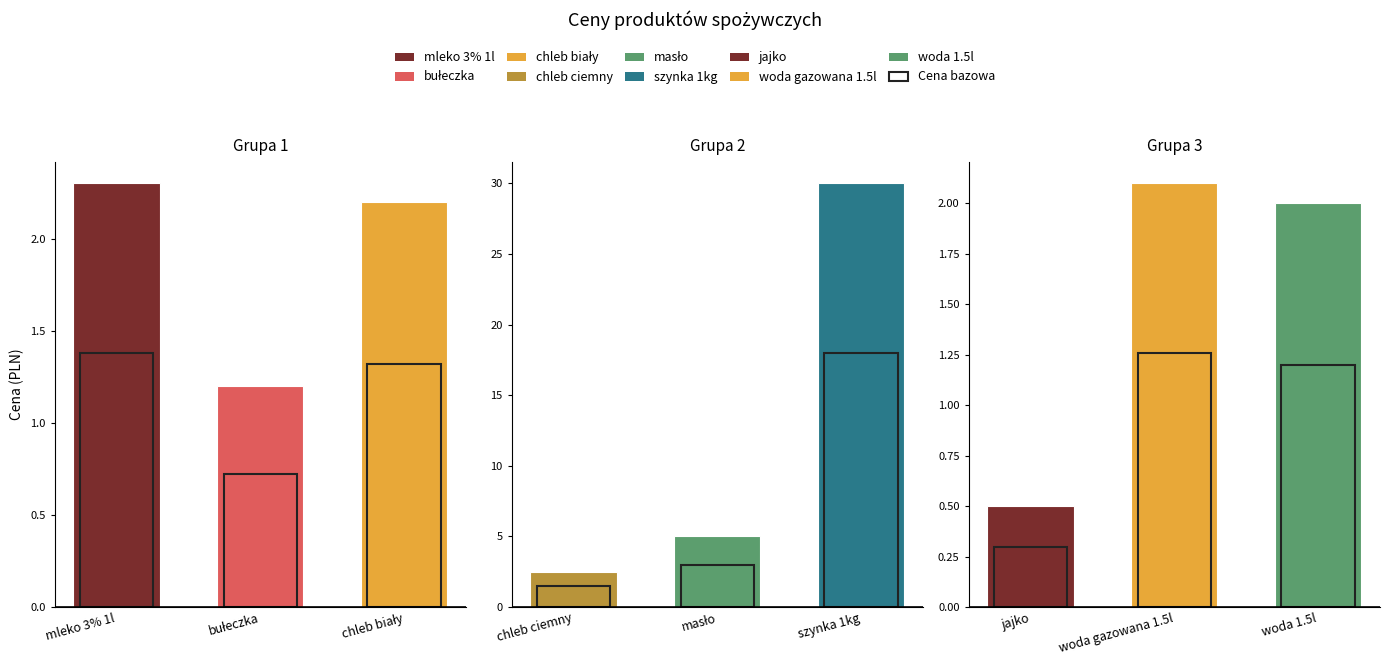

At which category does the chart reach its minimum across all series?

jajko